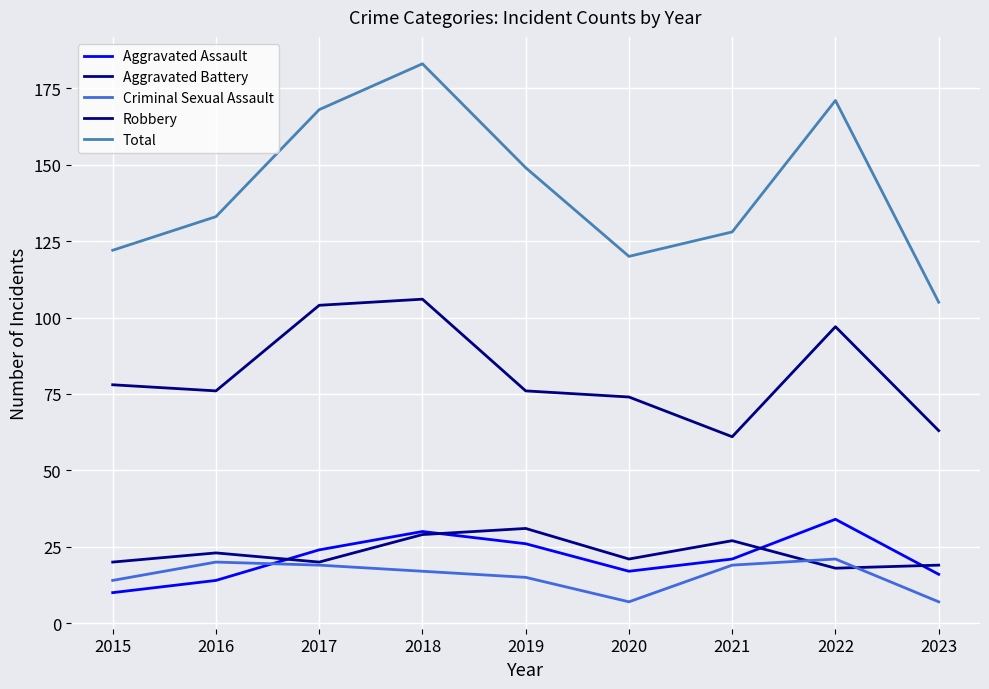

How many series are shown in this chart?

5